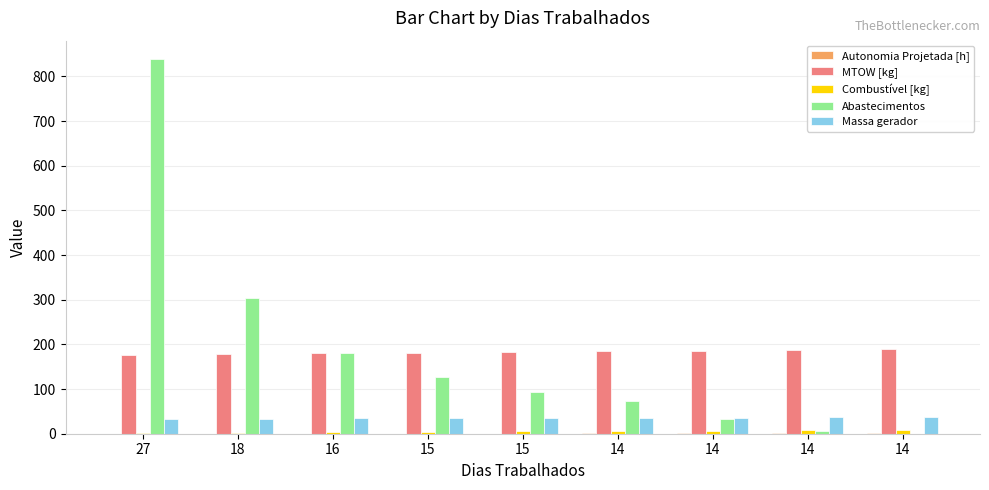

How many groups of bars are there?

9